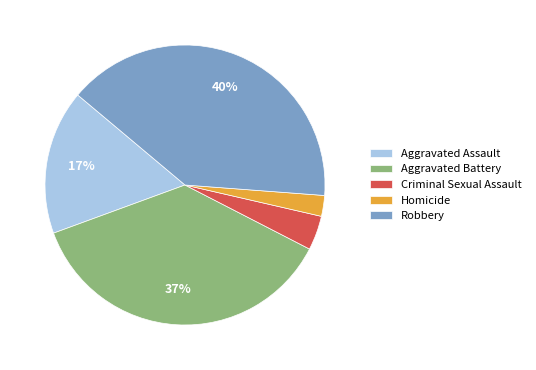

Does any single category account for the majority?

No